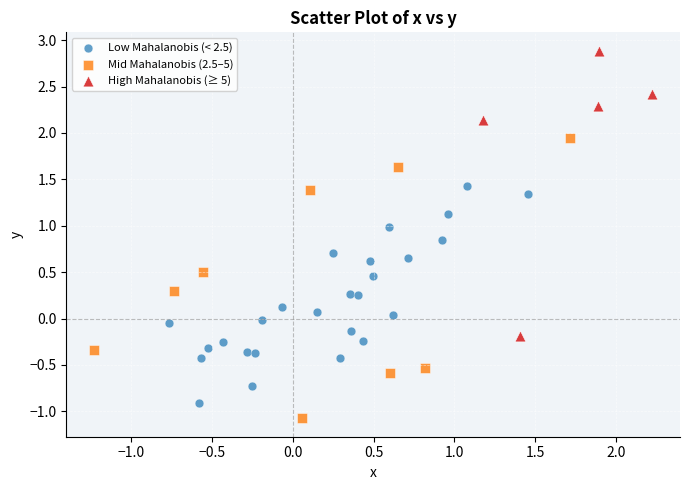

What are all the series names shown in the legend?

Low Mahalanobis (< 2.5), Mid Mahalanobis (2.5–5), High Mahalanobis (≥ 5)